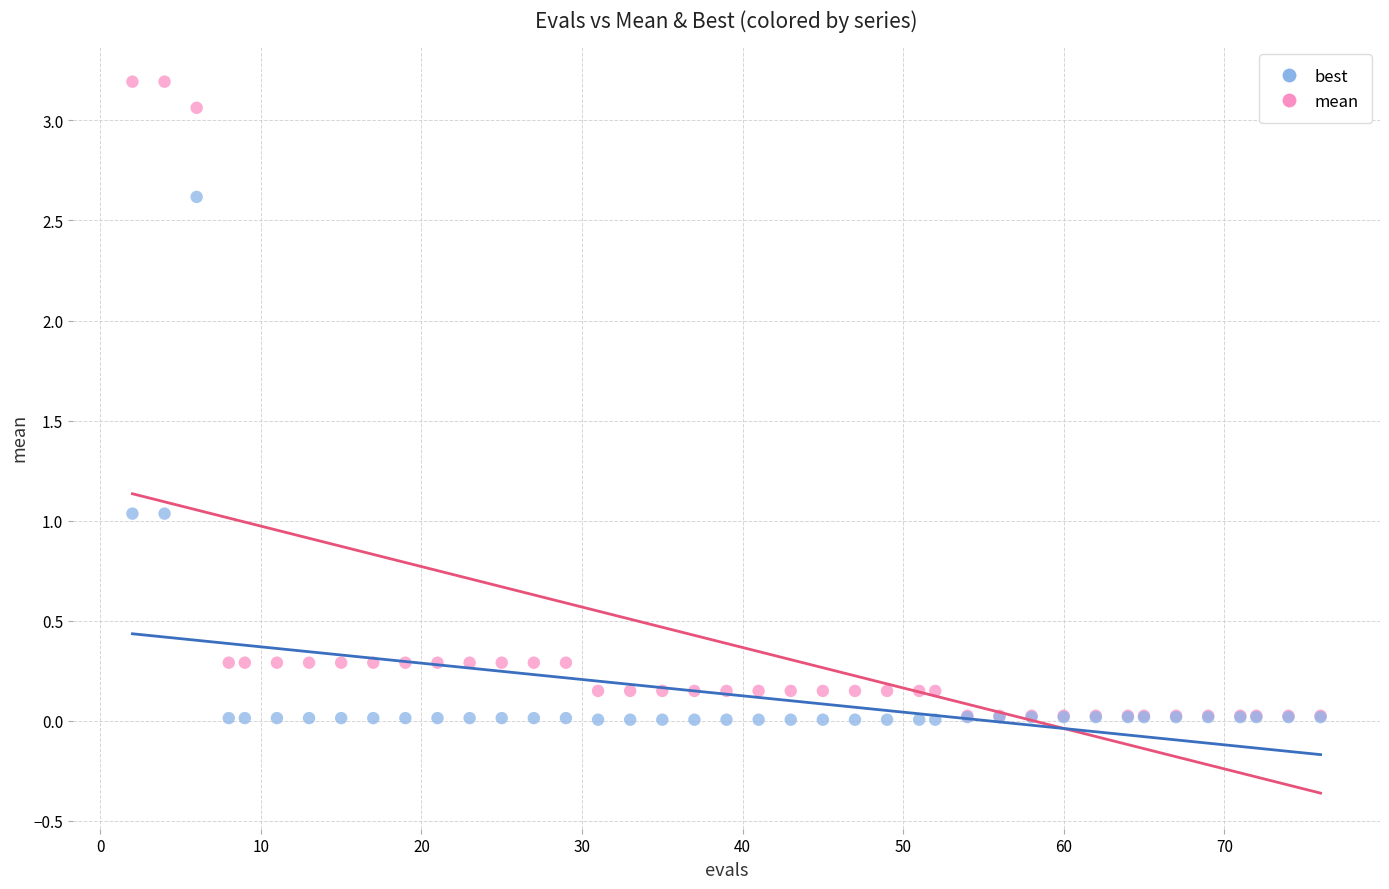

What are all the series names shown in the legend?

best, mean